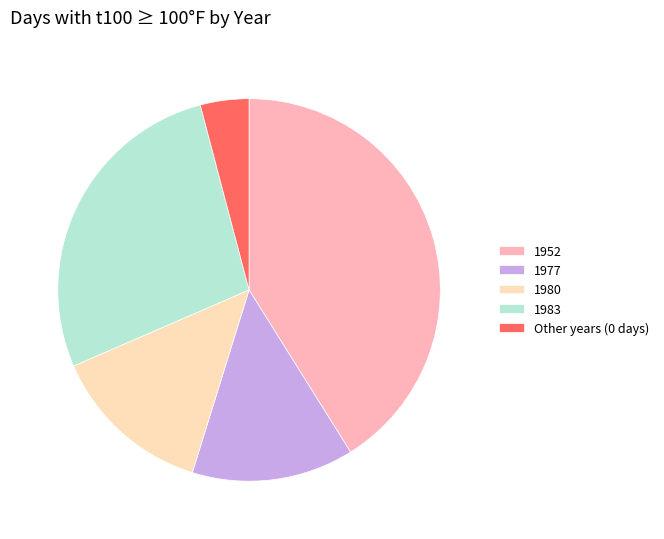

Does 1952 represent more than half of the total?

No